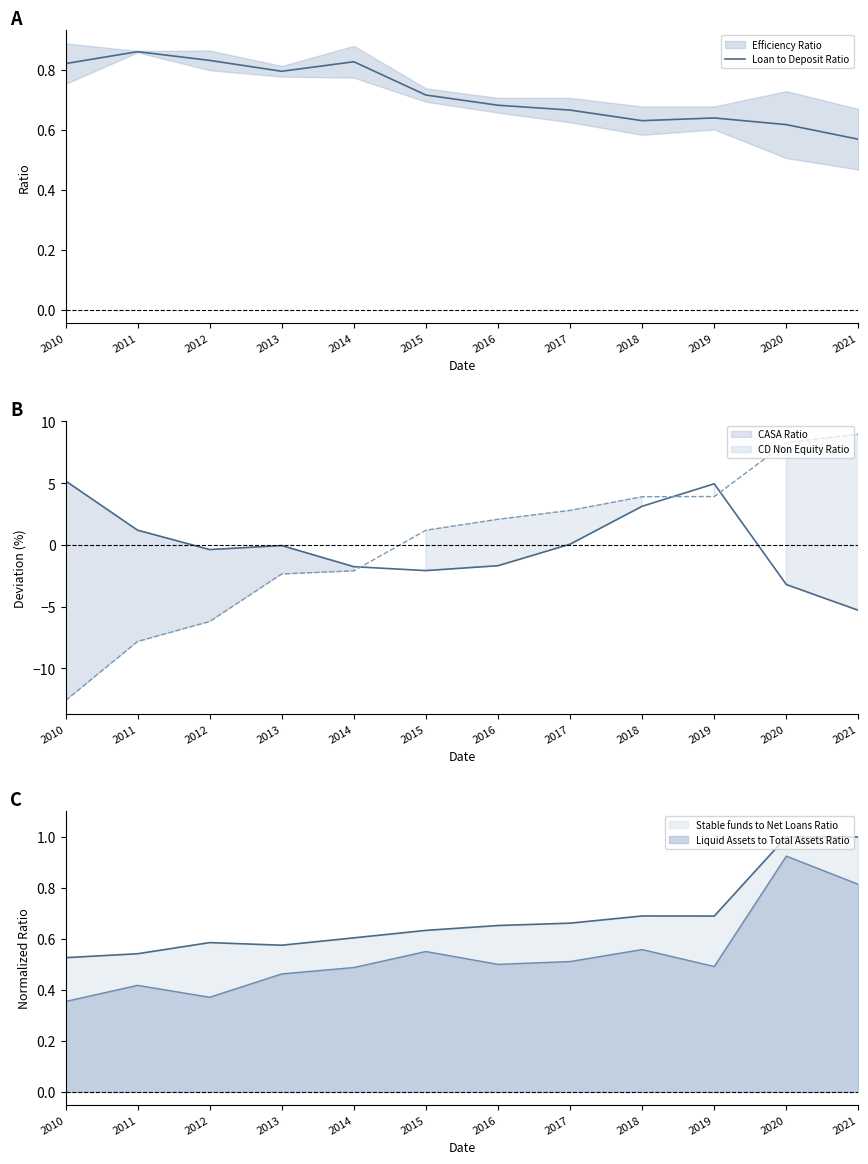

What is the maximum value shown in the chart?

0.9